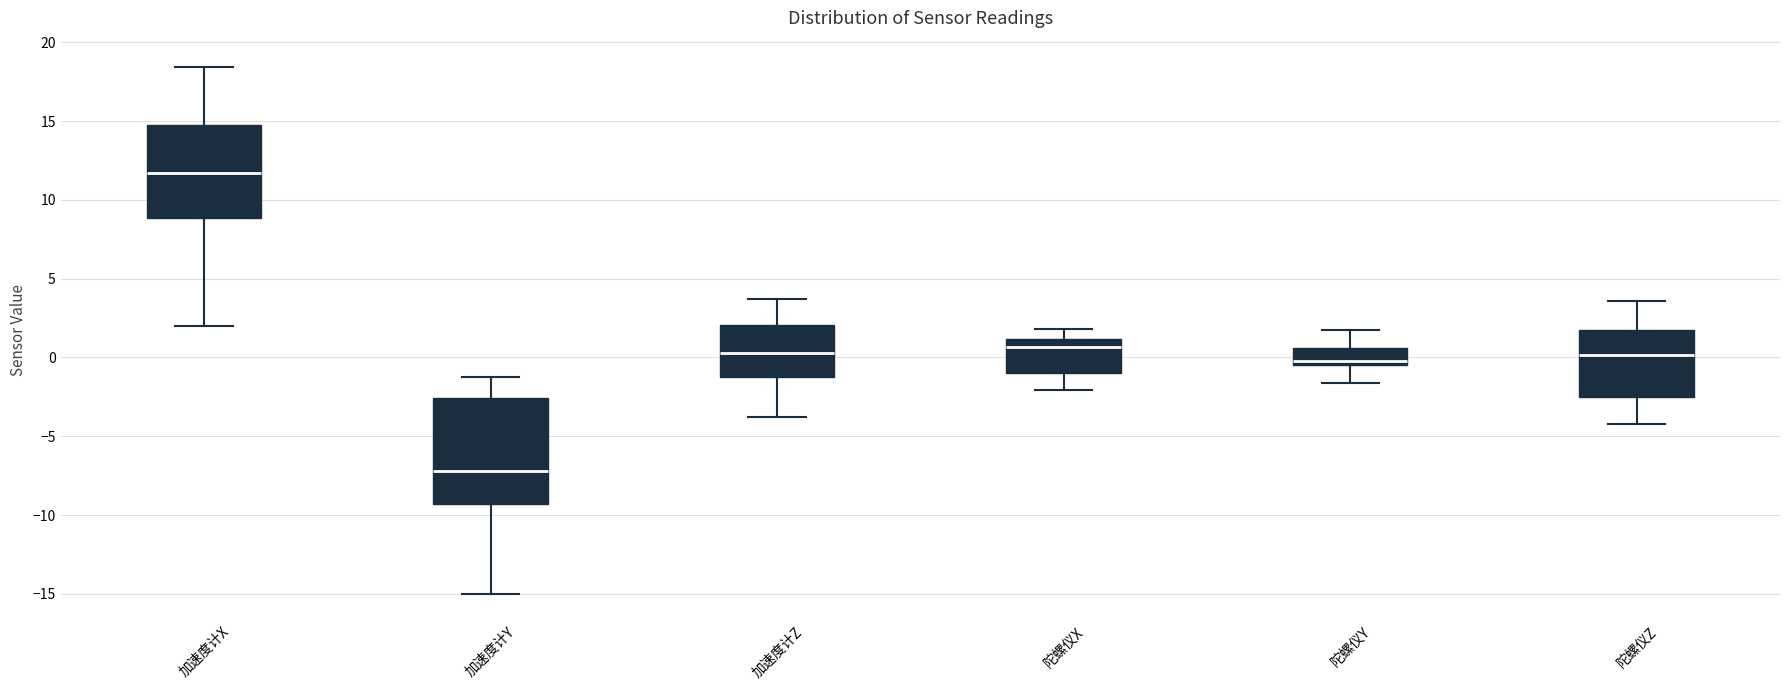

Reading left to right, read every box against the y-axis: the position of its median line, the range the box covers, and the ends of its whiskers. The values are not printed on the chart, so give them approximately, as read against the axis.

加速度计X: median 11.5, box 9.0 to 14.5, whiskers 2.0 to 18.5
加速度计Y: median -7.0, box -9.5 to -2.5, whiskers -15.0 to -1.5
加速度计Z: median 0.5, box -1.5 to 2.0, whiskers -4.0 to 3.5
陀螺仪X: median 0.5, box -1.0 to 1.0, whiskers -2.0 to 2.0
陀螺仪Y: median 0.0, box -0.5 to 0.5, whiskers -1.5 to 1.5
陀螺仪Z: median 0.0, box -2.5 to 1.5, whiskers -4.0 to 3.5